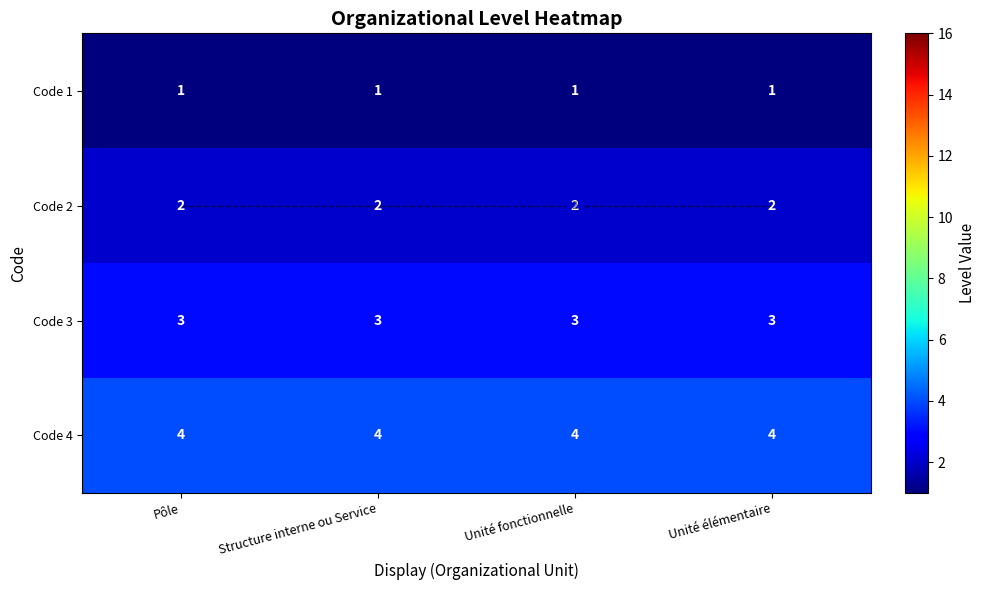

Where is Code 1 nearest to the value 1?

Pôle